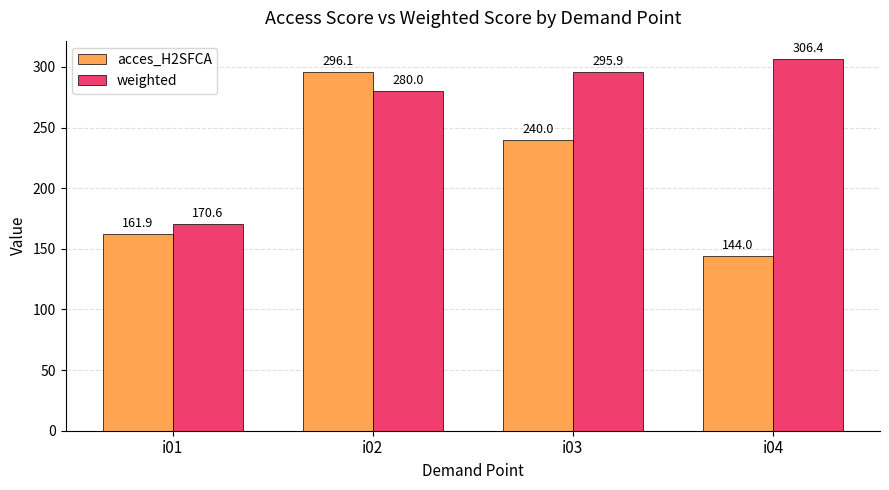

Reading left to right, list all the values displayed in this chart.

acces_H2SFCA: i01=161.9	i02=296.1	i03=240.0	i04=144.0
weighted: i01=170.6	i02=280.0	i03=295.9	i04=306.4